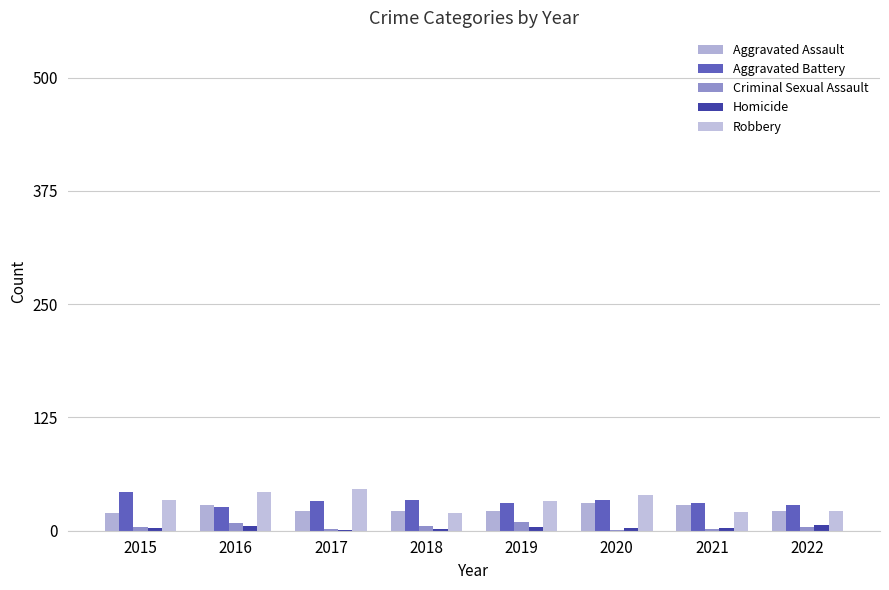

Reading left to right, extract all data points from this chart.

Aggravated Assault: 20	28	22	22	22	31	28	22
Aggravated Battery: 43	26	33	34	31	34	31	28
Criminal Sexual Assault: 4	8	2	5	10	1	2	4
Homicide: 3	5	1	2	4	3	3	6
Robbery: 34	43	46	20	33	39	21	22